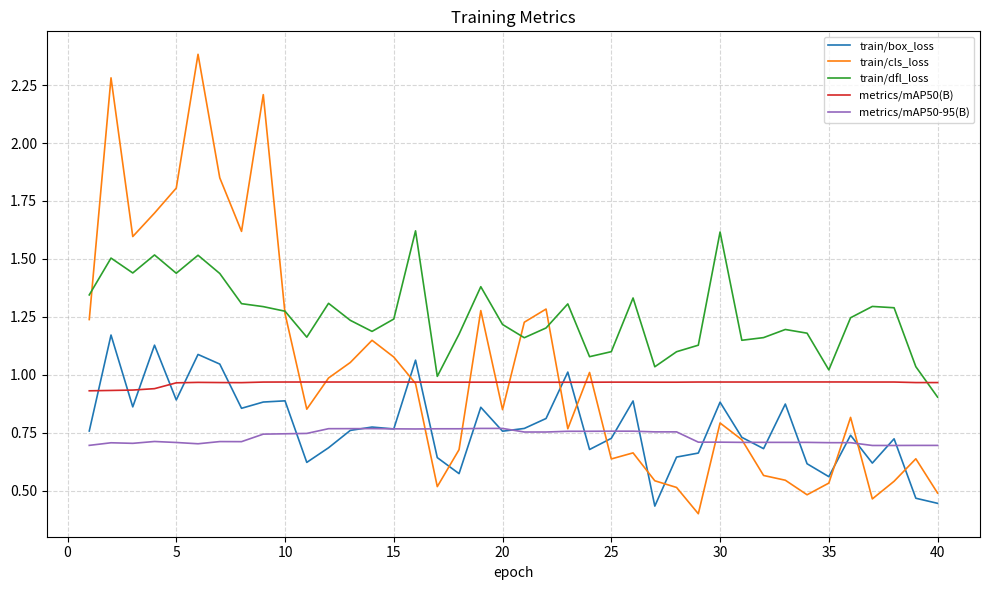

Which series has the largest total across all categories?

train/dfl_loss